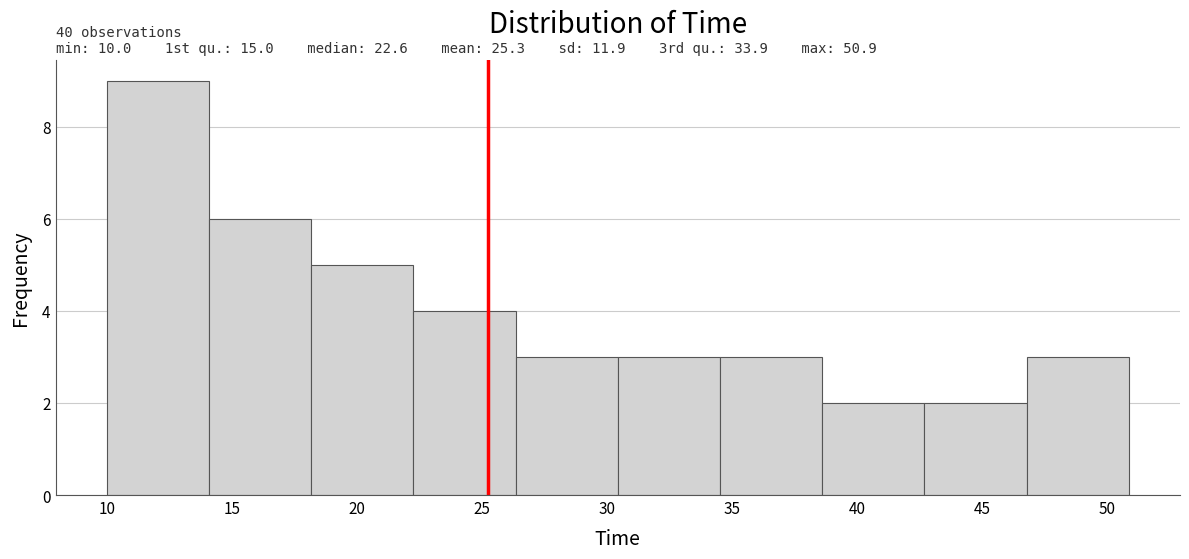

Over which range of the x-axis is the bar tallest?

10.0 to 14.0